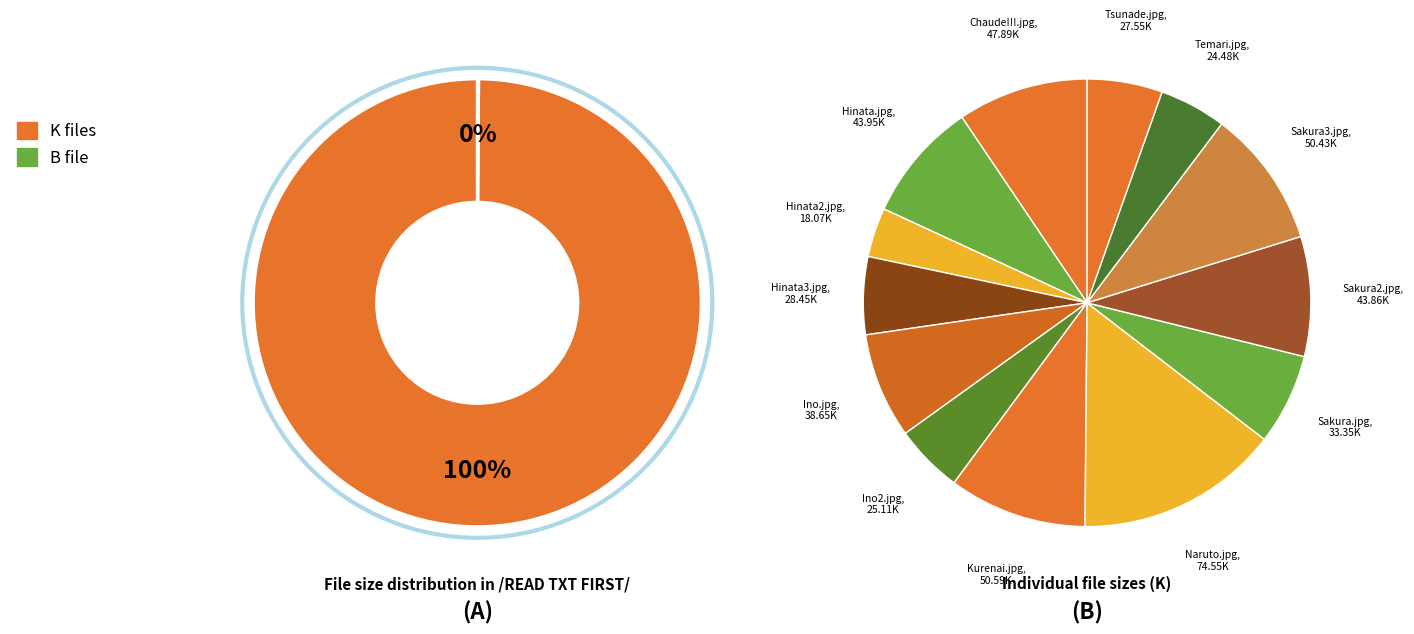

Is Temari.jpg the majority of the pie?

No